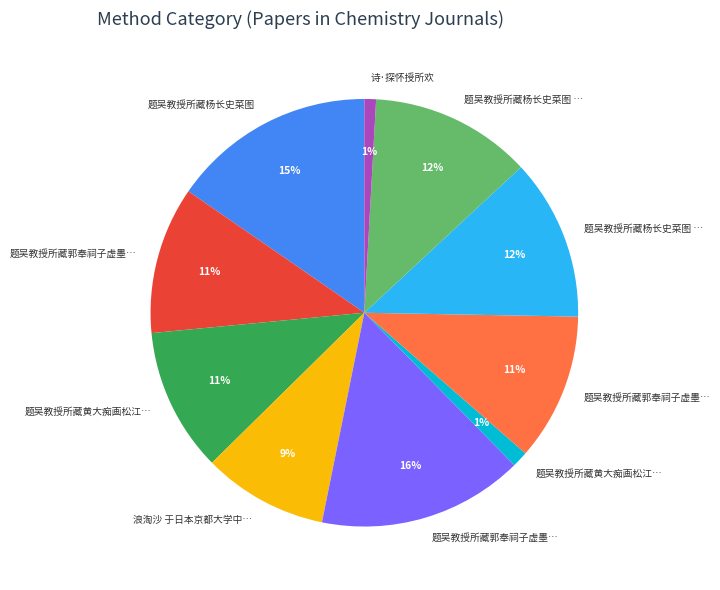

To the nearest percent, what is the difference between the largest and smallest slice percentages?

15%